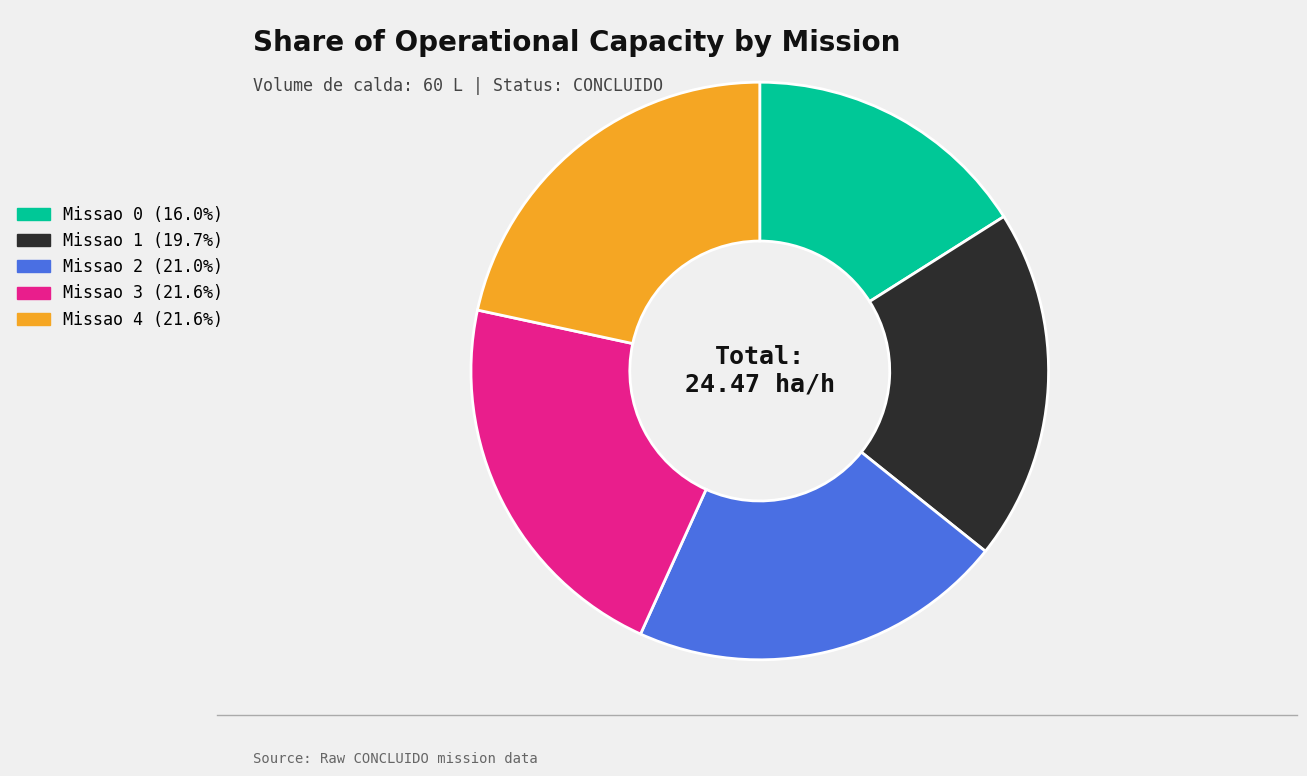

Combined, do Missao 1 (19.7%) and Missao 3 (21.6%) account for over 50%?

No